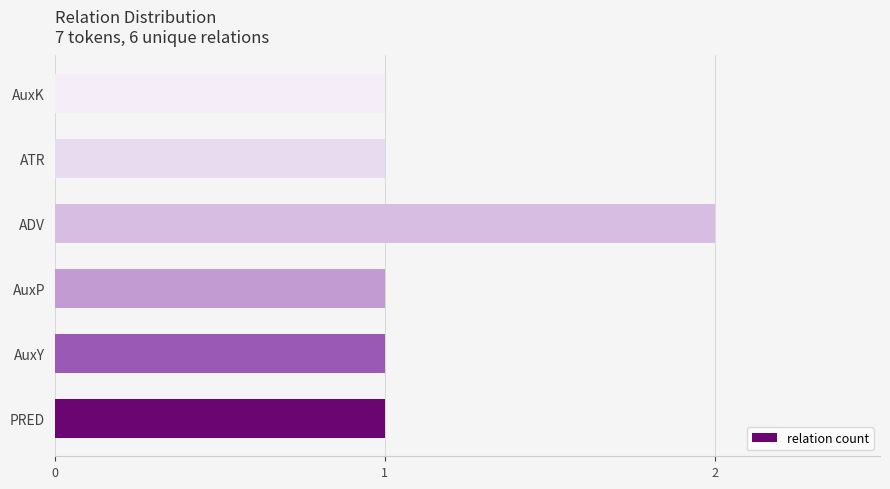

What is the average value?

1